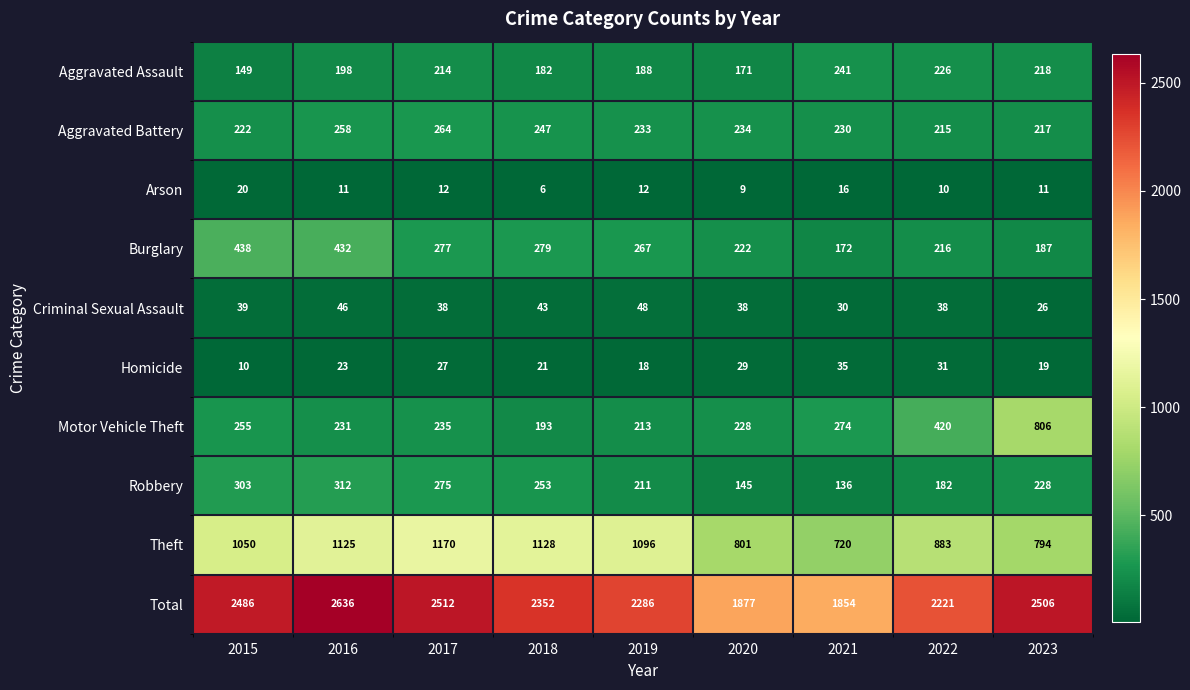

What is the total value across all series at 2021?

3708